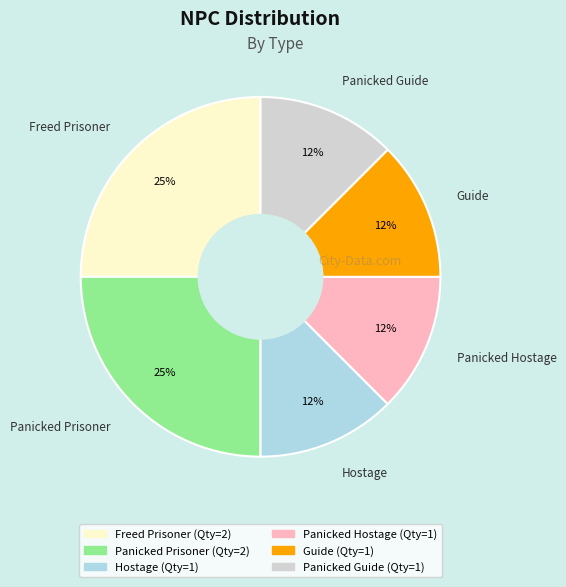

Does Panicked Guide represent more than half of the total?

No